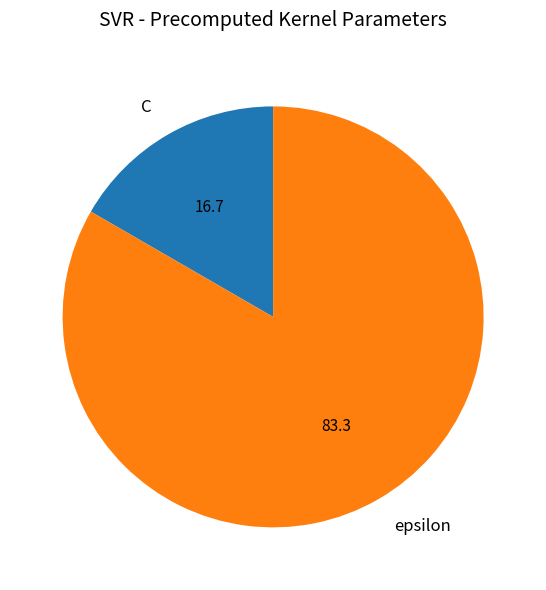

Is the sum of C and epsilon greater than half?

Yes